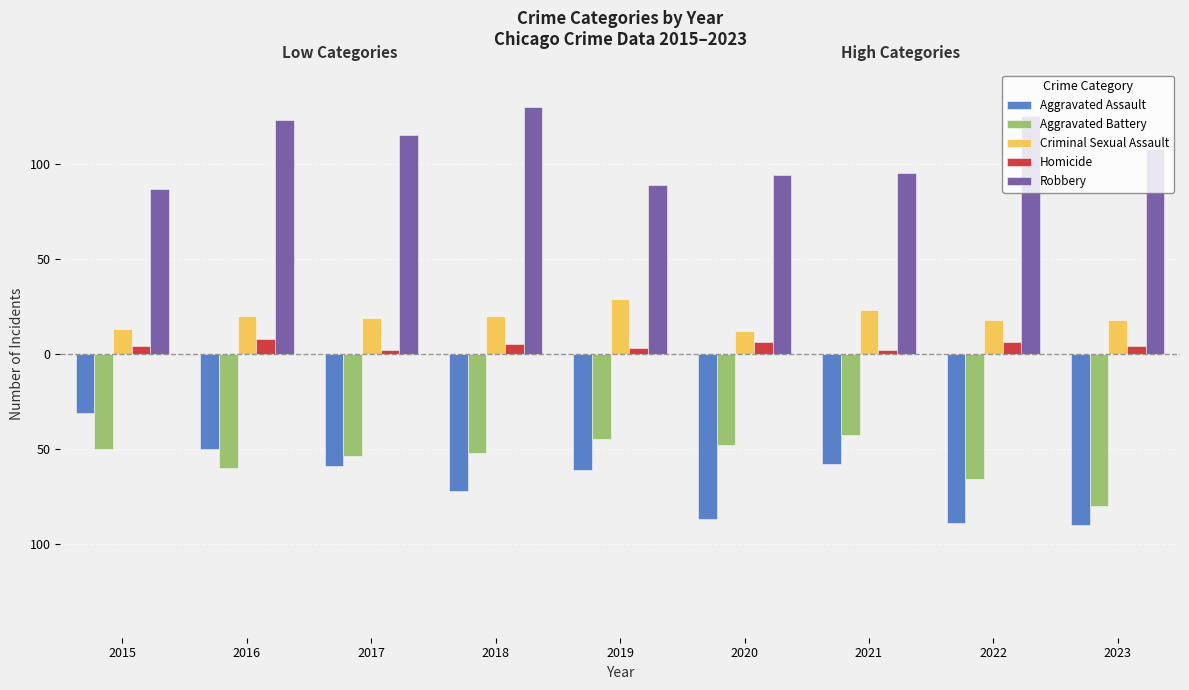

The Homicide series shows 1 at 2021. True or false?

False